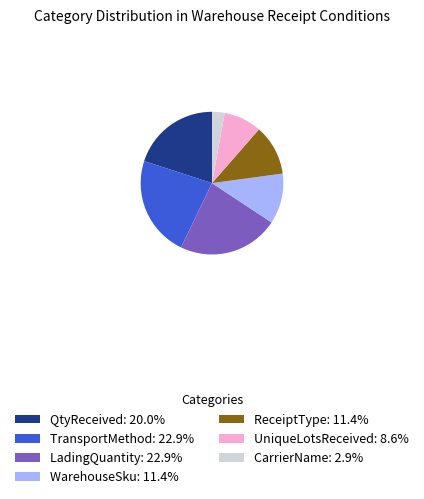

Count the number of slices in the pie.

7